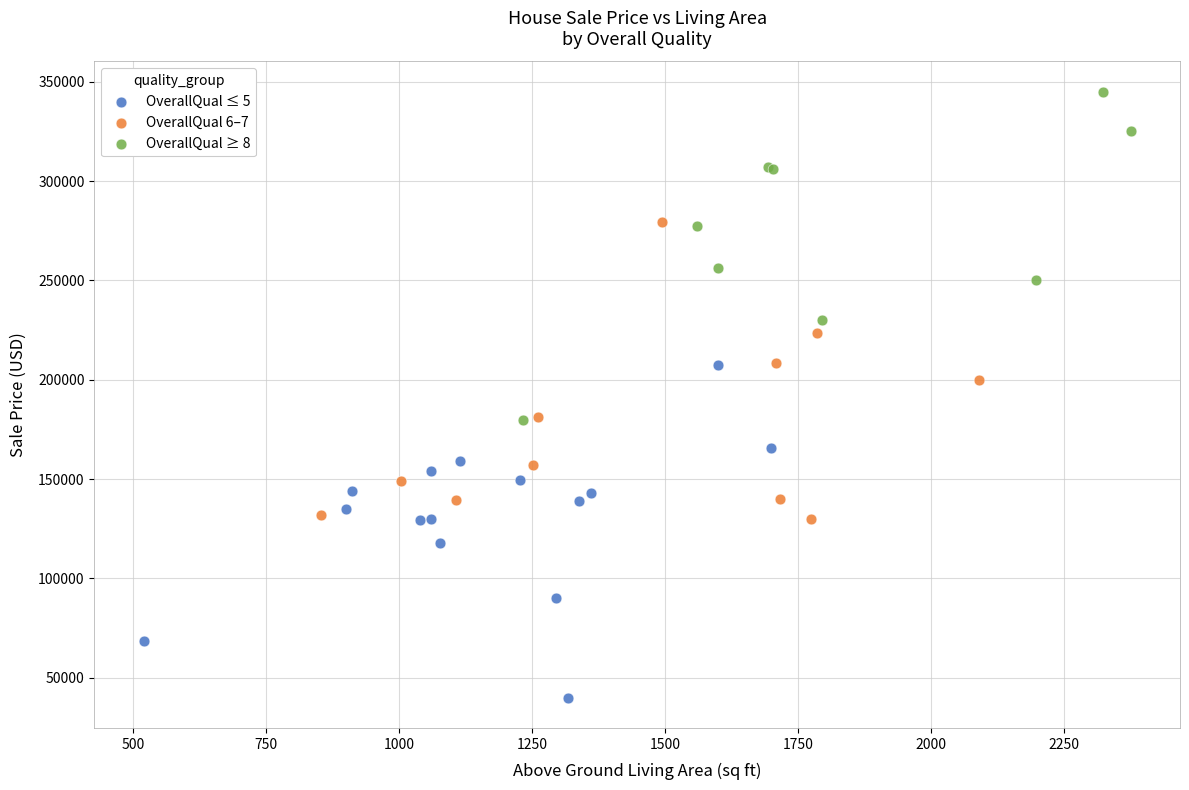

Which series reaches the minimum Y coordinate?

OverallQual ≤ 5